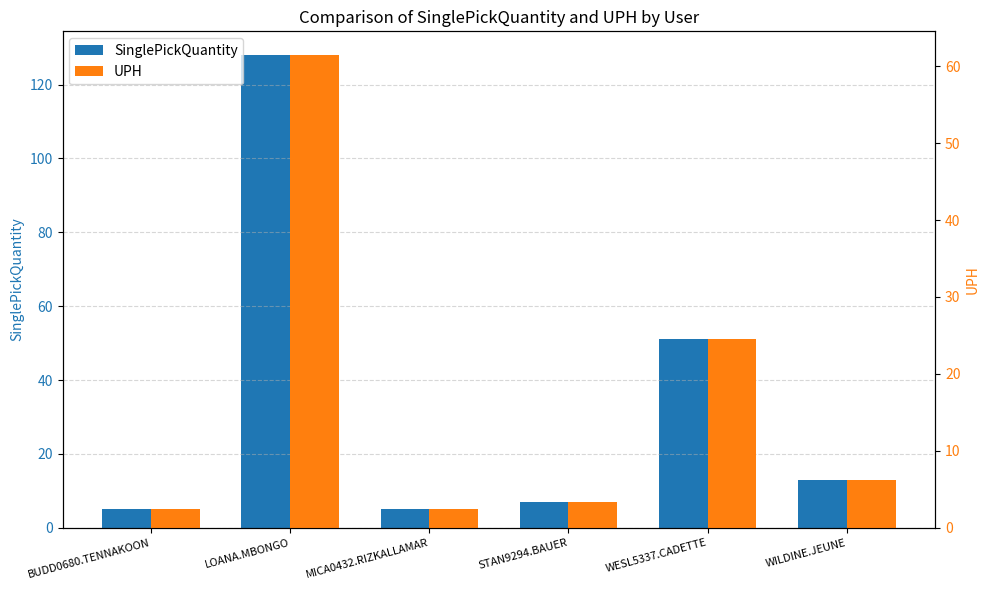

At STAN9294.BAUER, list the series in order from largest to smallest.

SinglePickQuantity, UPH